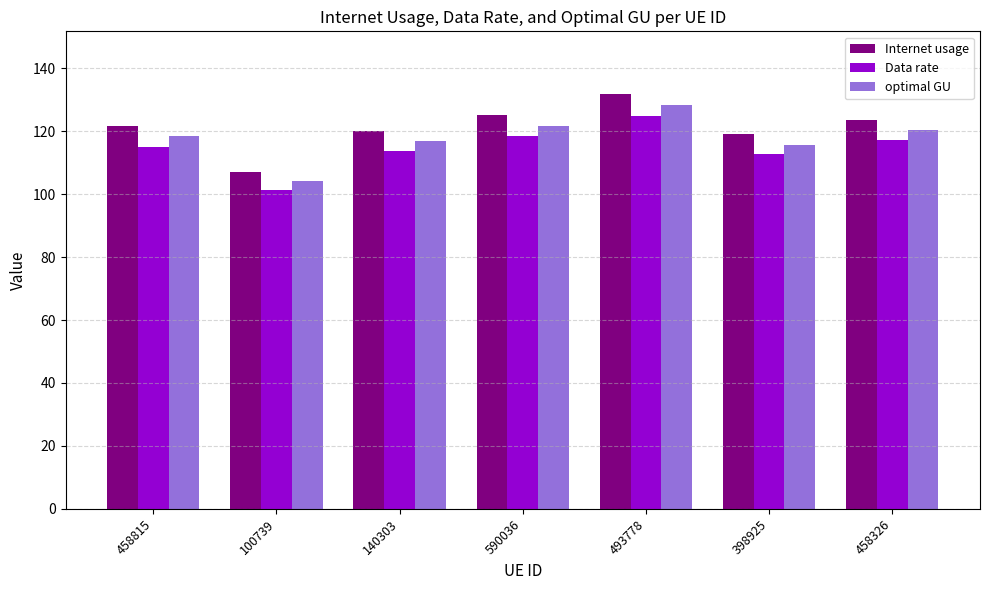

Which series has the largest total across all categories?

Internet usage